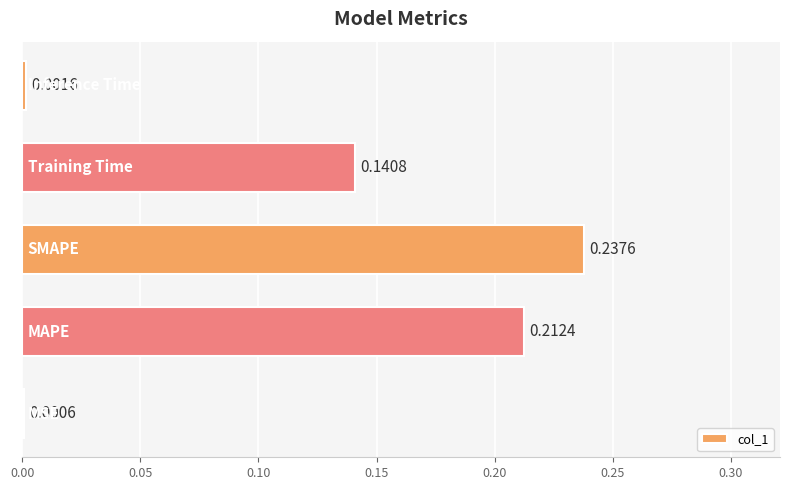

What is the sum of all values?

0.6